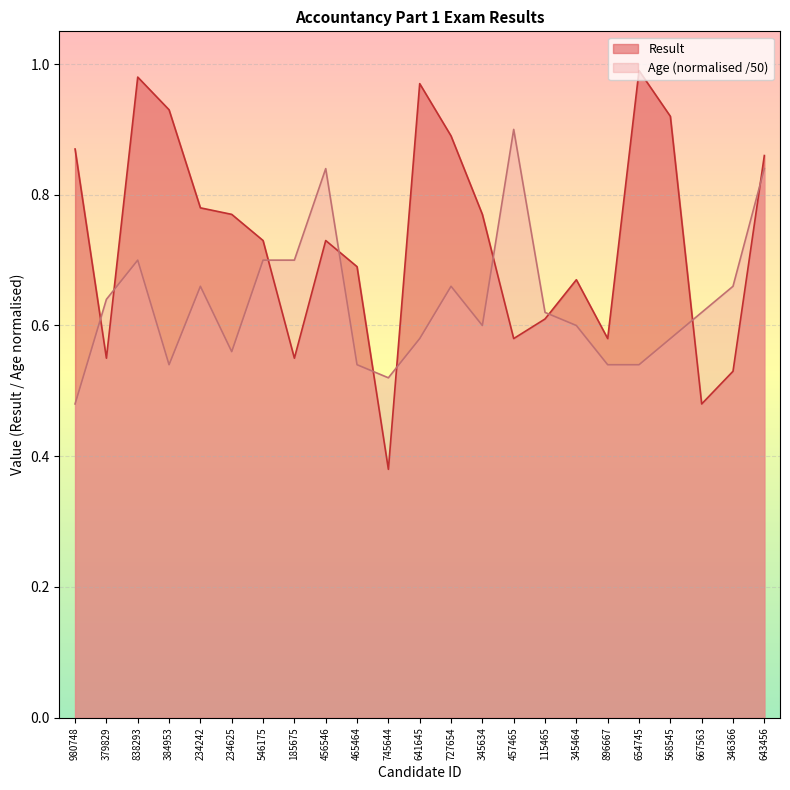

What is the total value across all series at 727654?

1.6